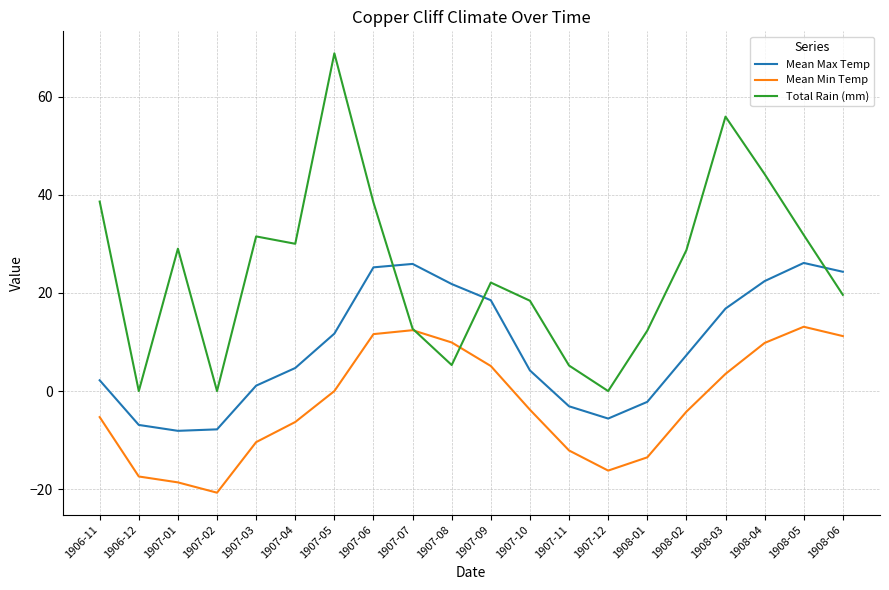

True or false: Mean Min Temp has more than 1 interior local peaks.

True